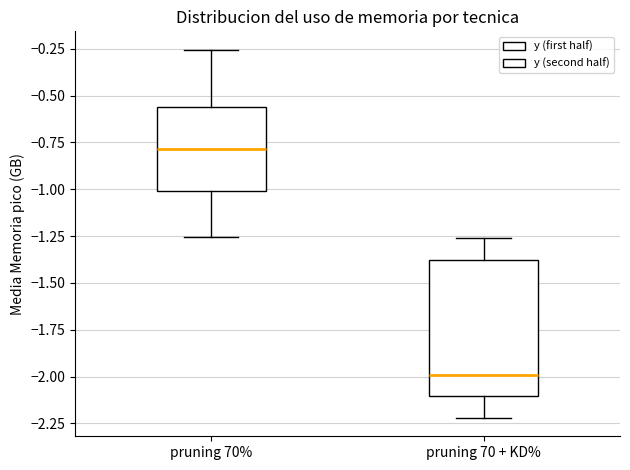

Reading left to right, read every box against the y-axis: the position of its median line, the range the box covers, and the ends of its whiskers. The values are not printed on the chart, so give them approximately, as read against the axis.

pruning 70%: median -0.80, box -1.00 to -0.55, whiskers -1.25 to -0.25
pruning 70 + KD%: median -2.00, box -2.10 to -1.40, whiskers -2.20 to -1.25